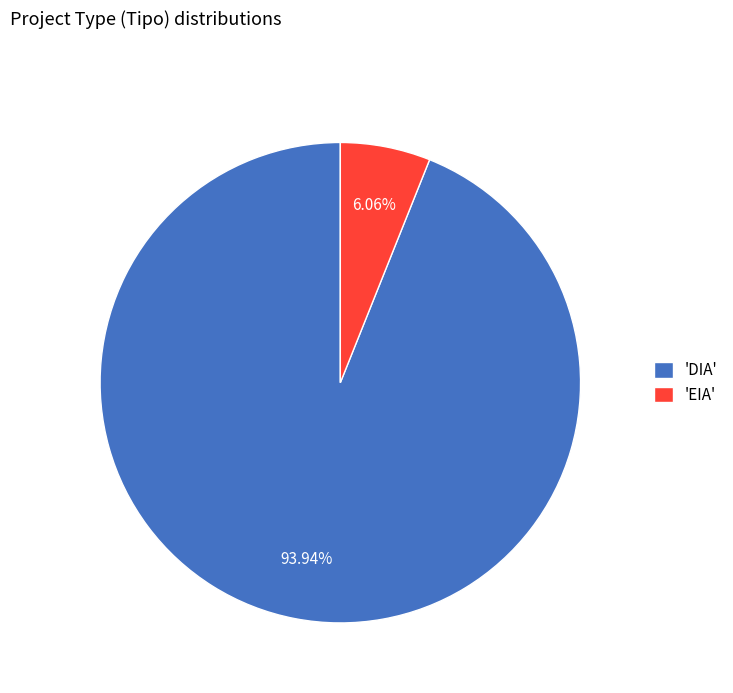

Rank the categories by value from highest to lowest.

'DIA', 'EIA'